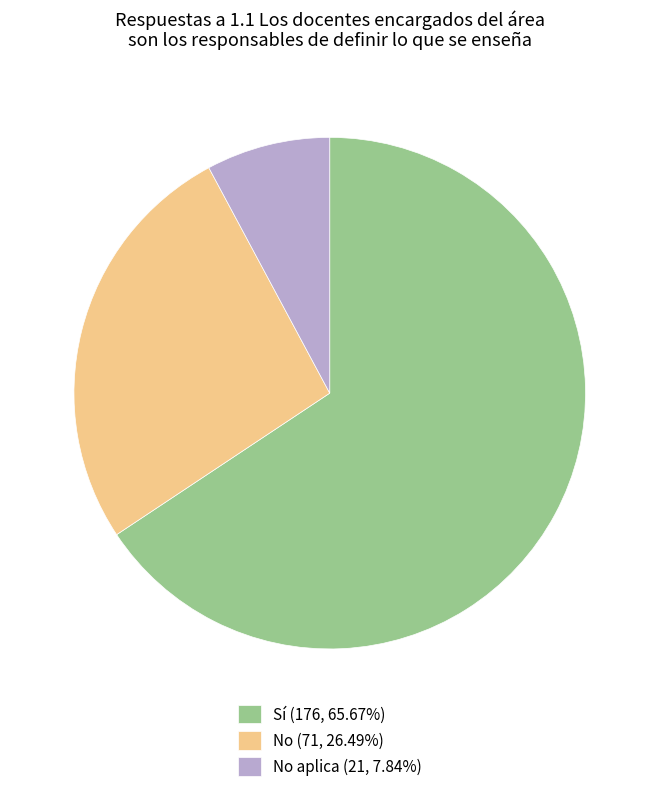

Does No aplica (21, 7.84%) account for over 50% of the chart?

No